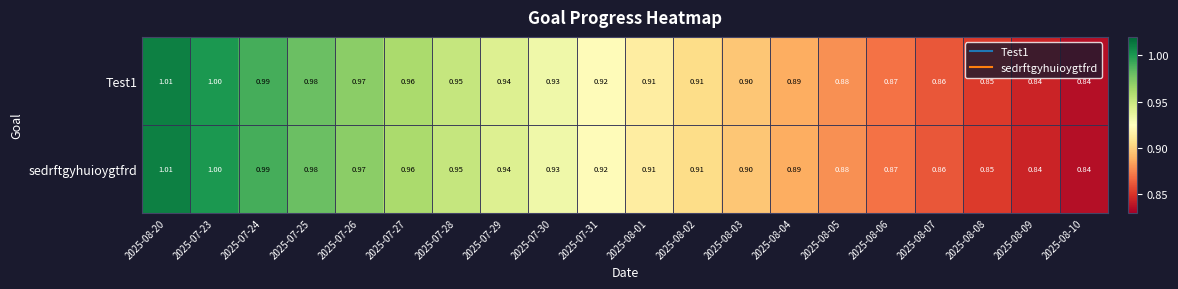

At 2025-07-28, list the series in order from smallest to largest.

Test1, sedrftgyhuioygtfrd